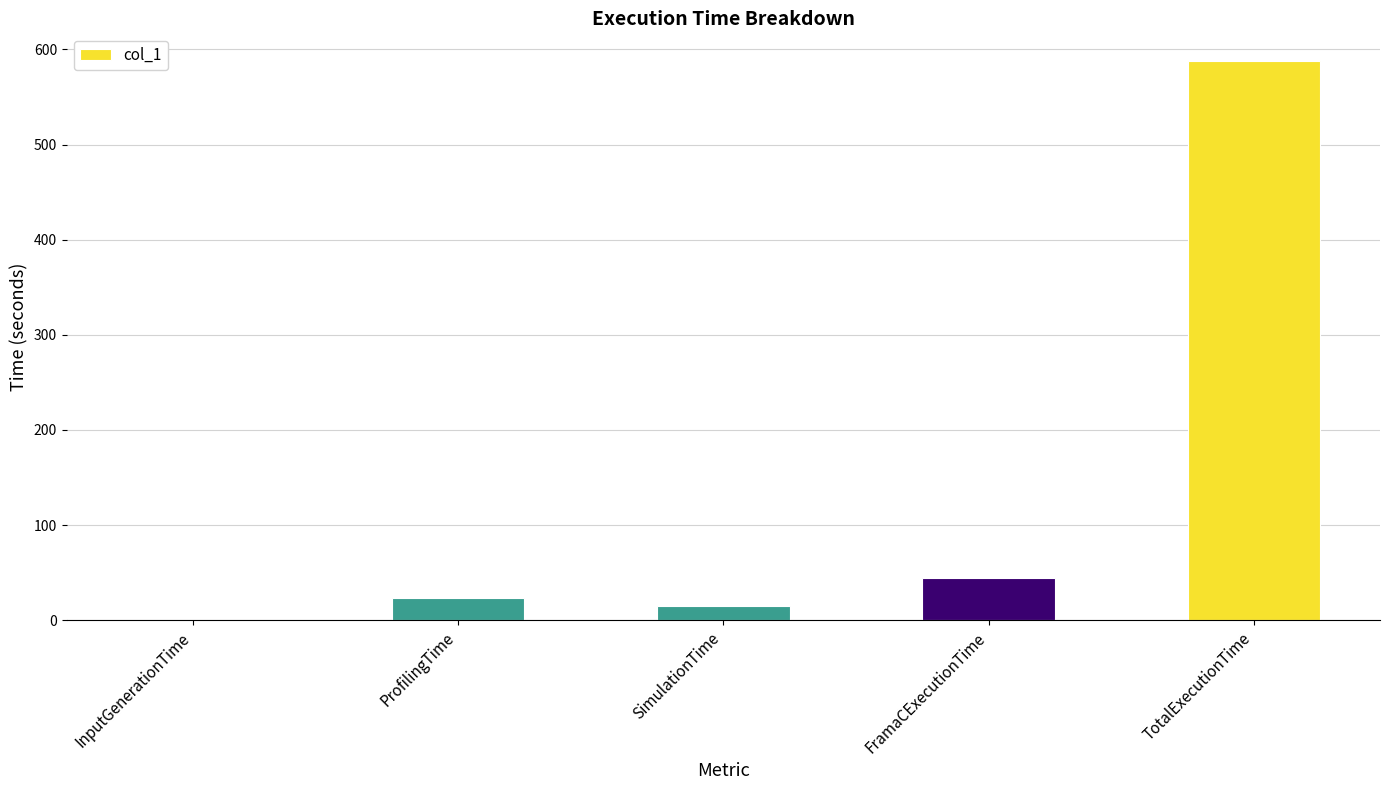

How many data points are above 23?

3